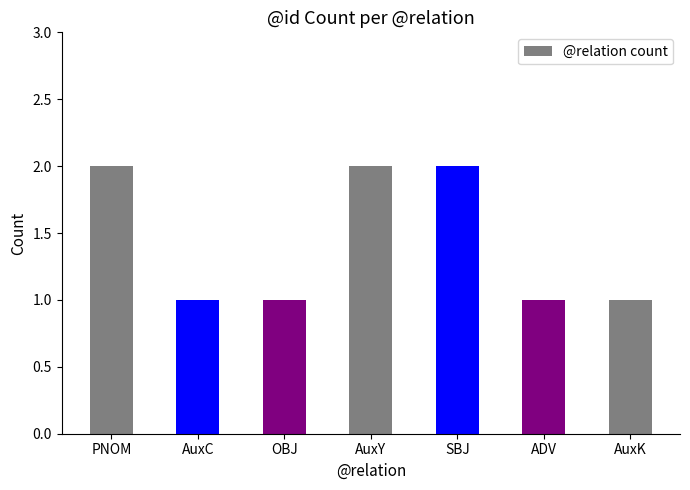

What is the sum of the values at OBJ and AuxC?

2